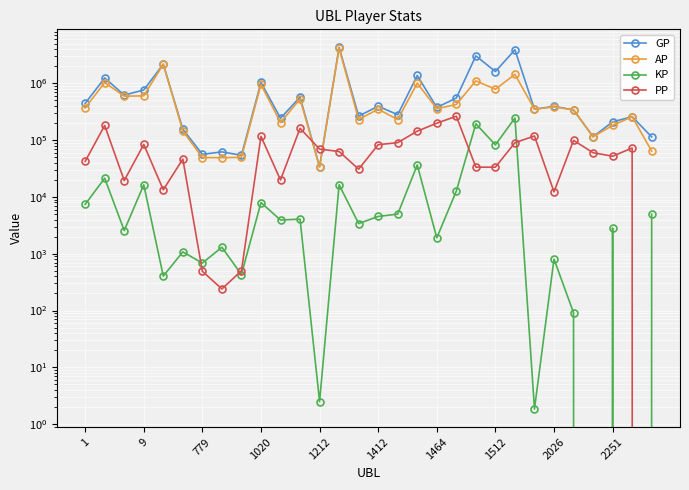

Which series ends up on top after the final intersection of PP and AP?

AP